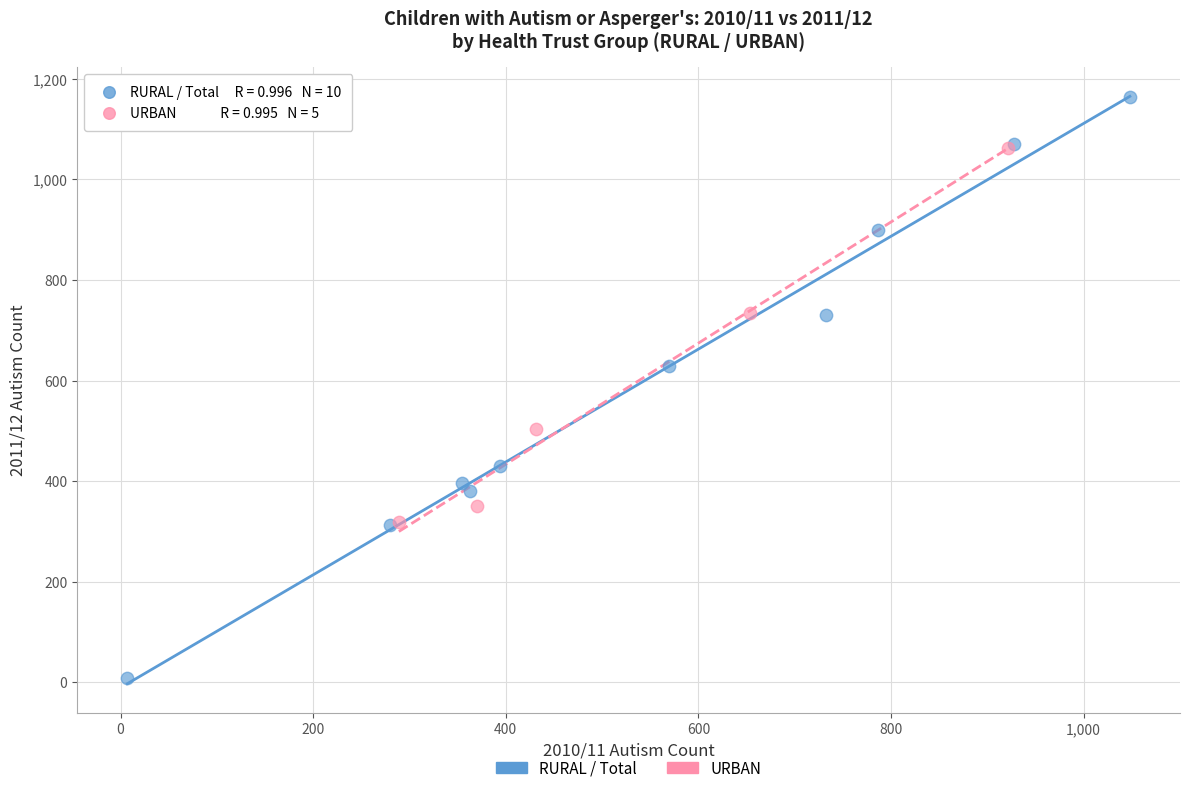

Which series contains the lowest Y value?

RURAL / Total